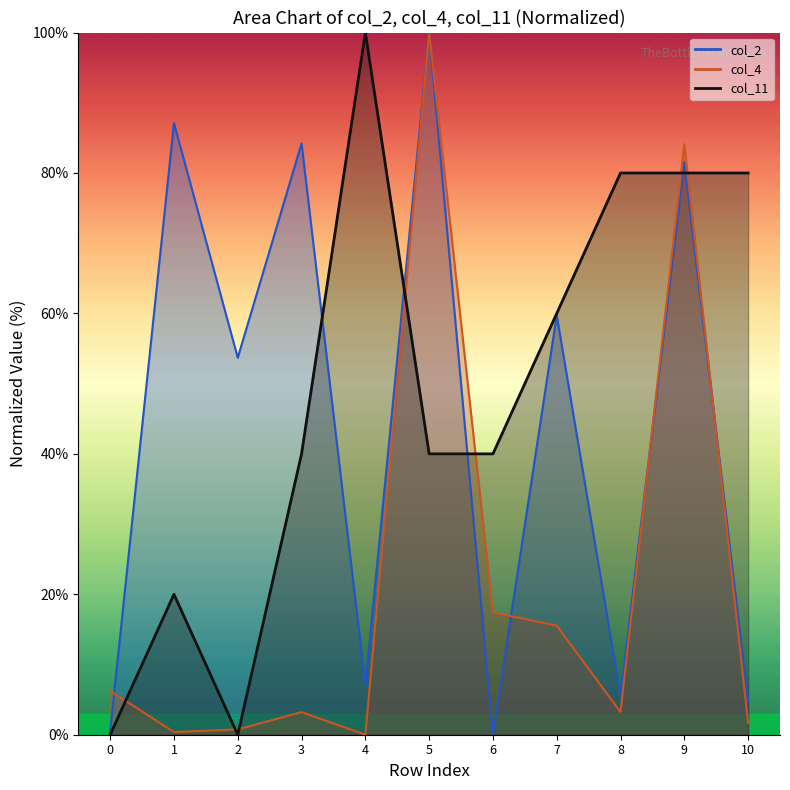

Reading left to right, transcribe all the data shown in this chart.

col_2: 0.5	87.1	53.7	84.2	7.1	100.0	0.0	59.7	5.5	81.6	4.7
col_4: 6.2	0.4	0.8	3.2	0.0	100.0	17.4	15.5	3.2	84.1	1.7
col_11: 0.0	20.0	0.0	40.0	100.0	40.0	40.0	60.0	80.0	80.0	80.0